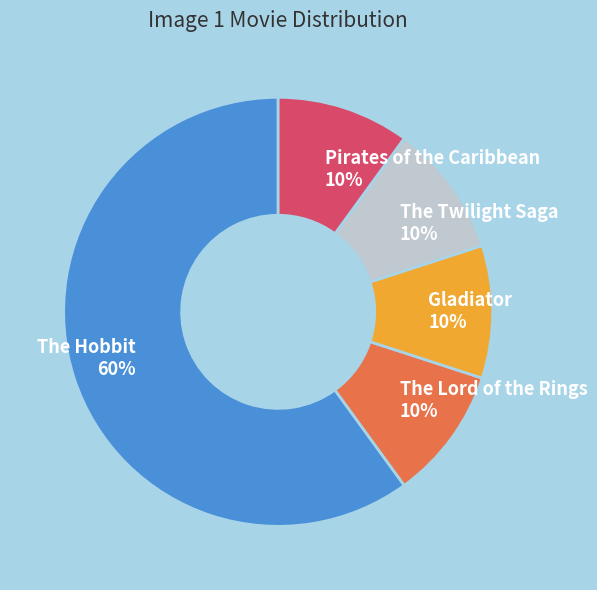

Does any single category account for the majority?

Yes